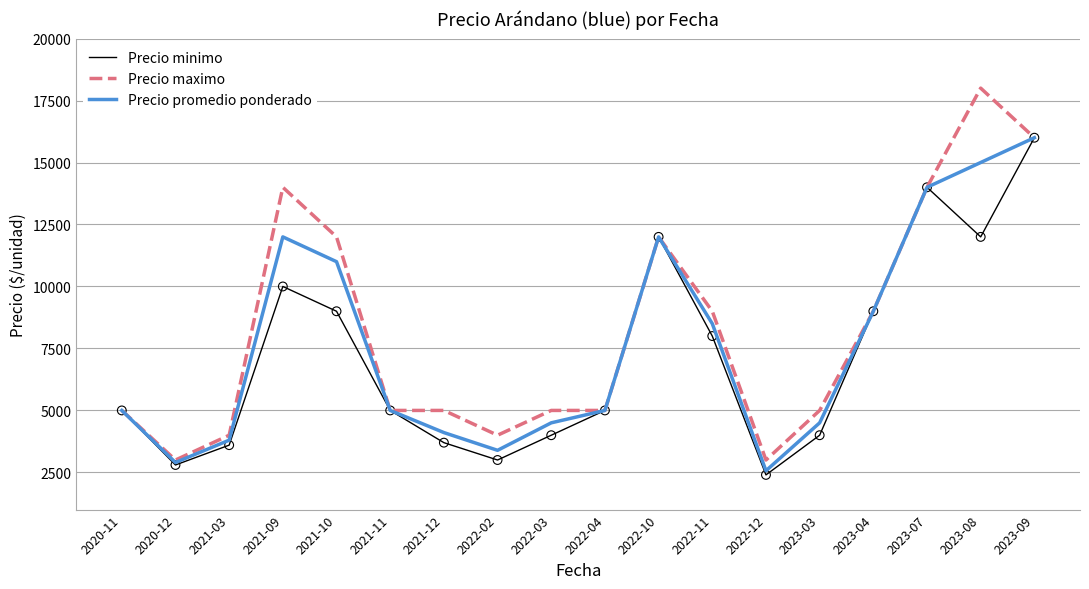

Which series has the largest total across all categories?

Precio maximo